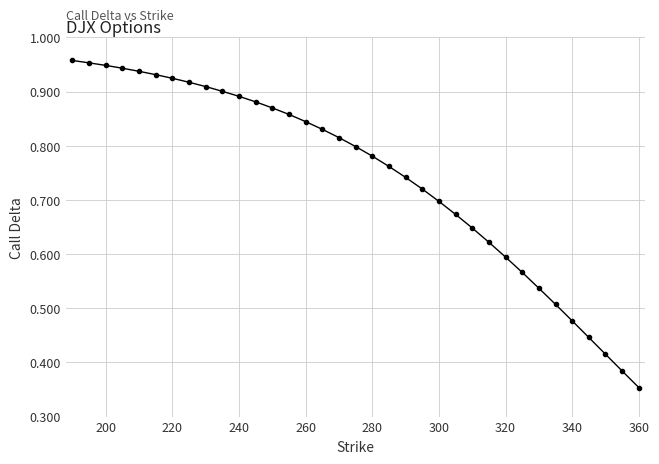

At which category does the chart reach its minimum across all series?

360